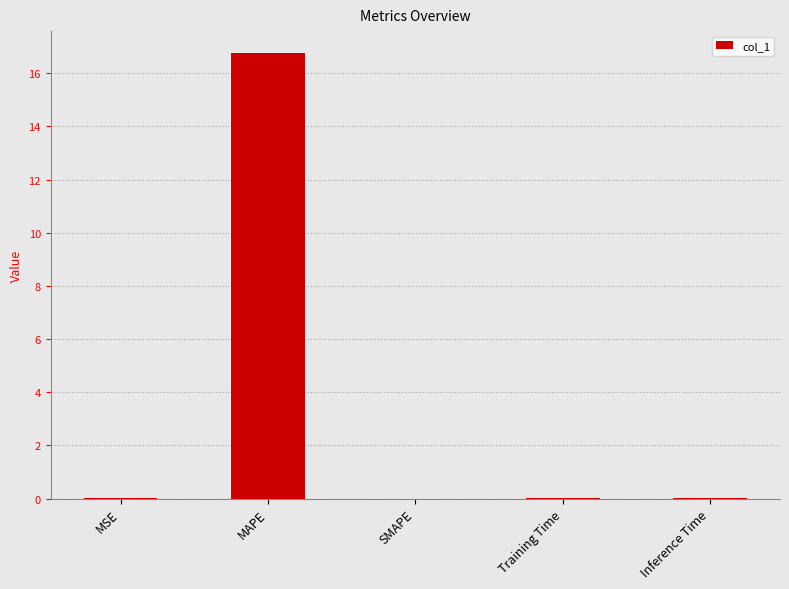

What is the greatest value displayed?

16.7